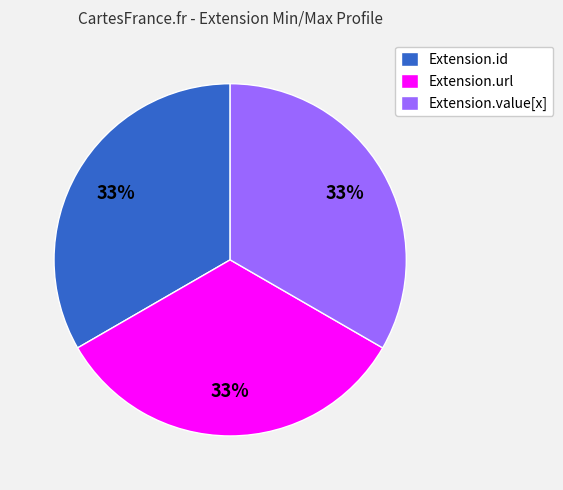

To the nearest percent, what is the average slice percentage?

33%